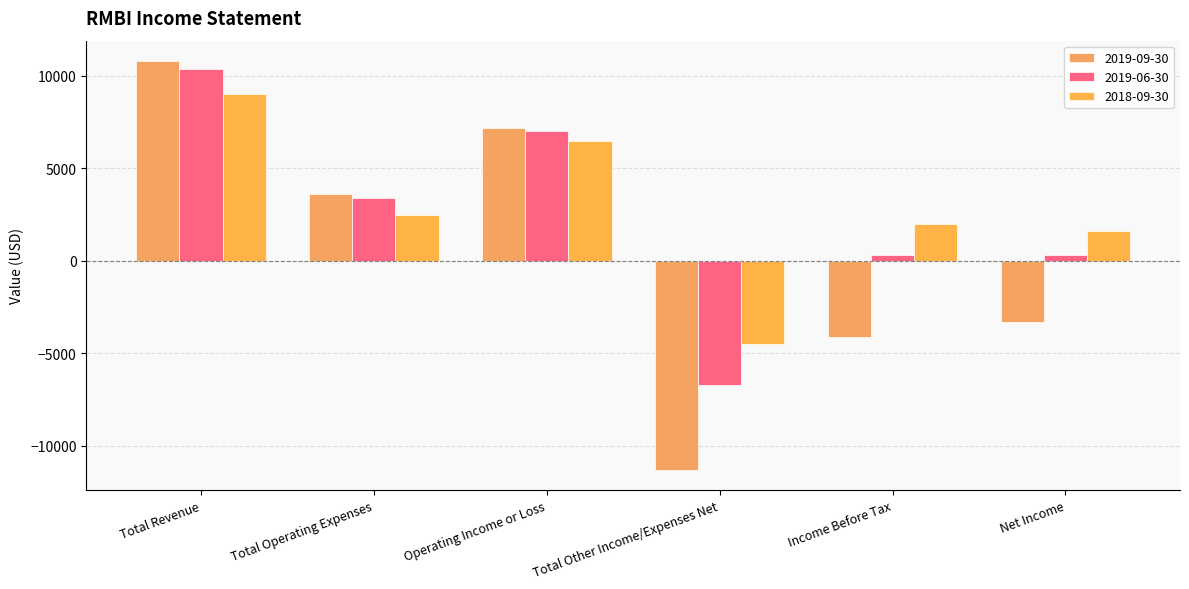

Reading right to left, list all the values displayed in this chart.

2019-09-30: -3300	-4100	-11300	7200	3600	10800
2019-06-30: 300	300	-6700	7000	3400	10400
2018-09-30: 1600	2000	-4500	6500	2500	9000